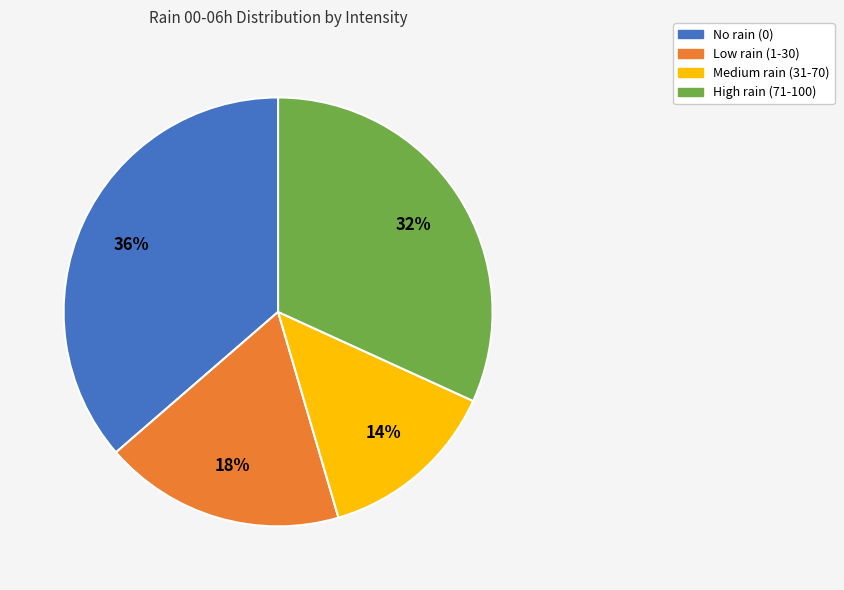

Is the sum of Medium rain (31-70) and High rain (71-100) greater than half?

No